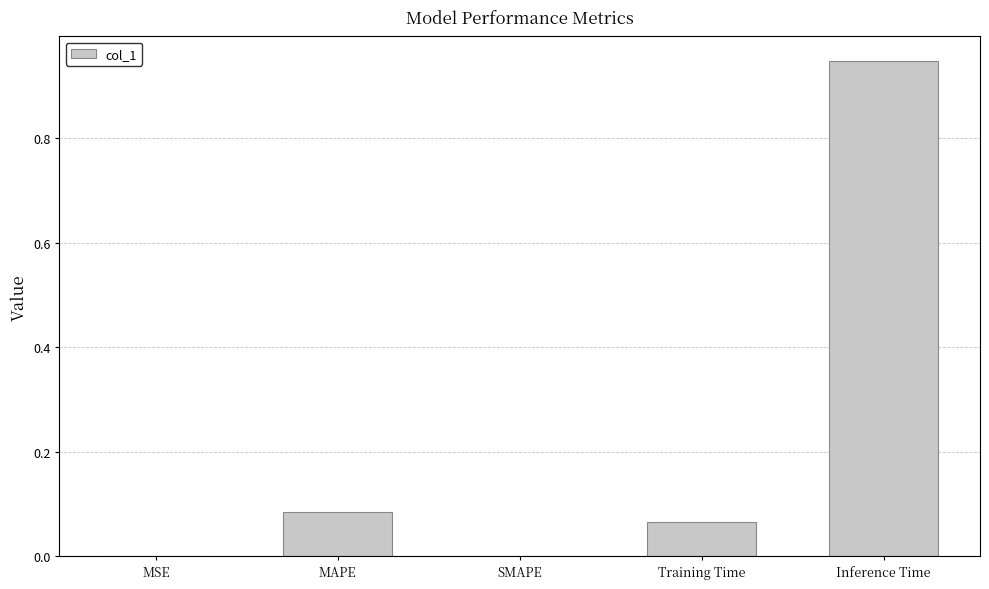

Count the number of categories in the chart.

5